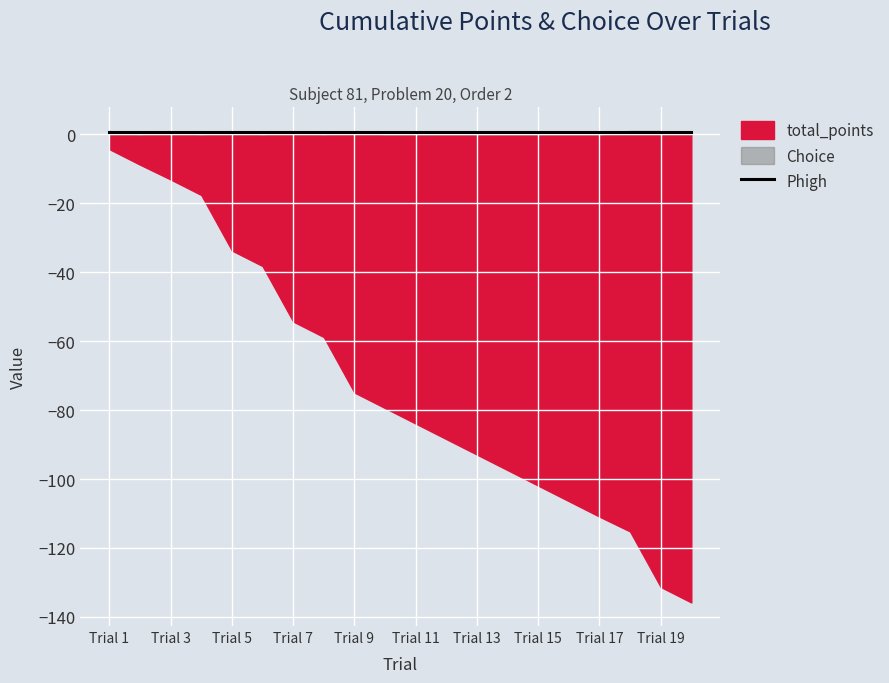

List the series in order of their peak value, highest first.

Choice, Phigh, total_points